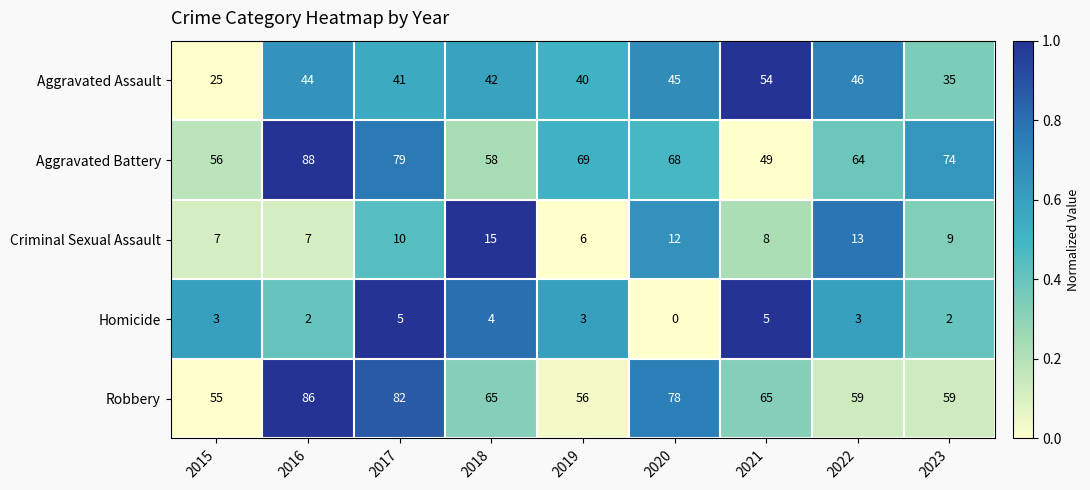

True or false: Aggravated Battery has a value of 28 at 2020.

False